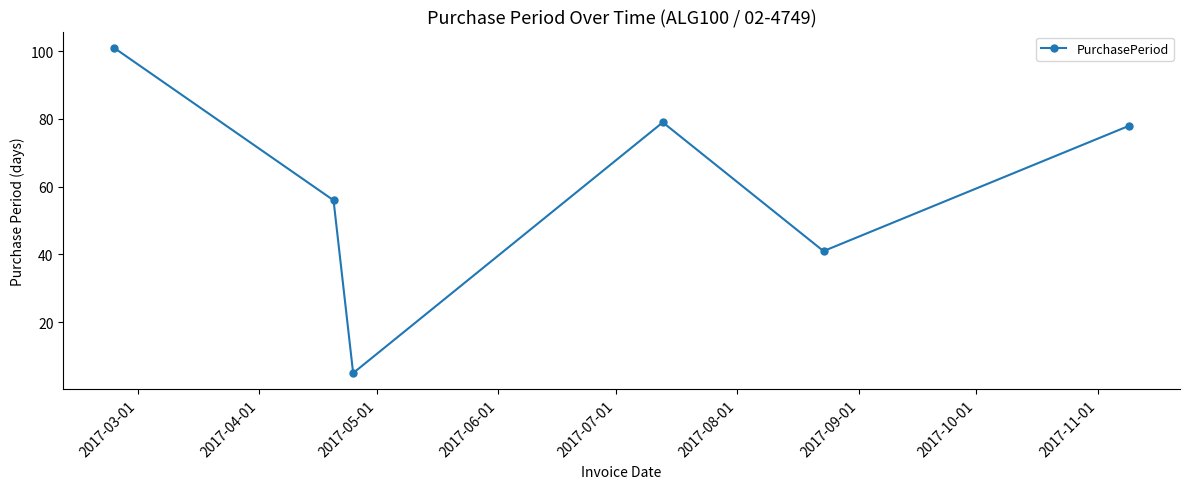

What is the greatest value displayed?

101